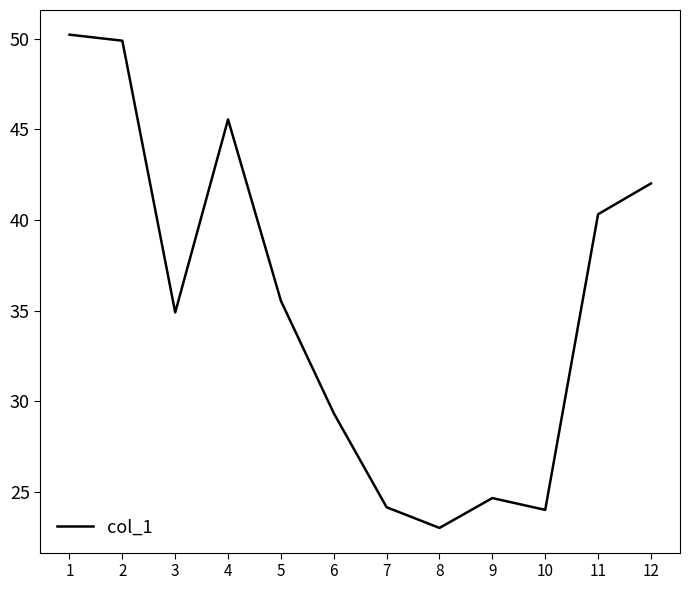

True or false: the data shows 18.6 at 5.

False